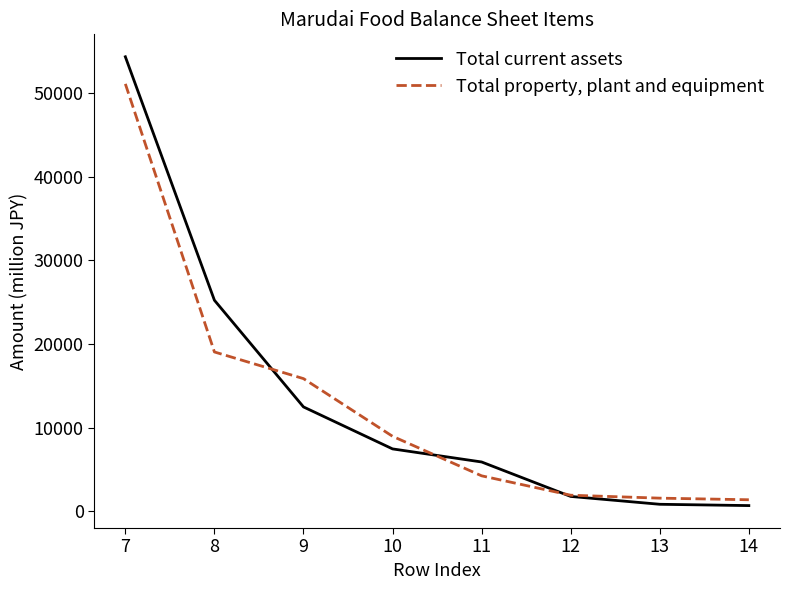

The value of Total current assets at 8 is 44896. True or false?

False